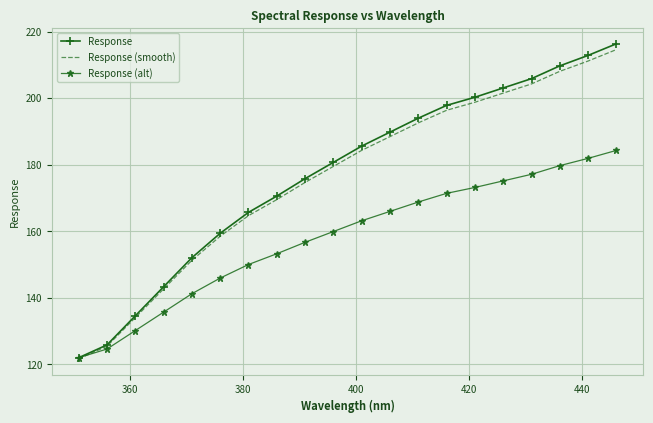

What is the smallest value displayed?

121.6